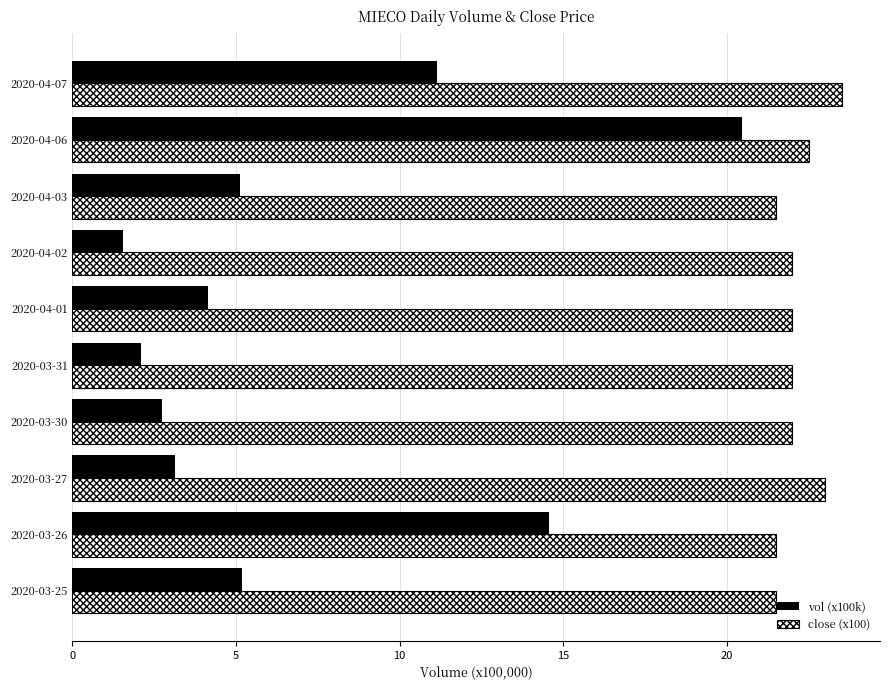

Which series has the largest total across all categories?

close (x100)